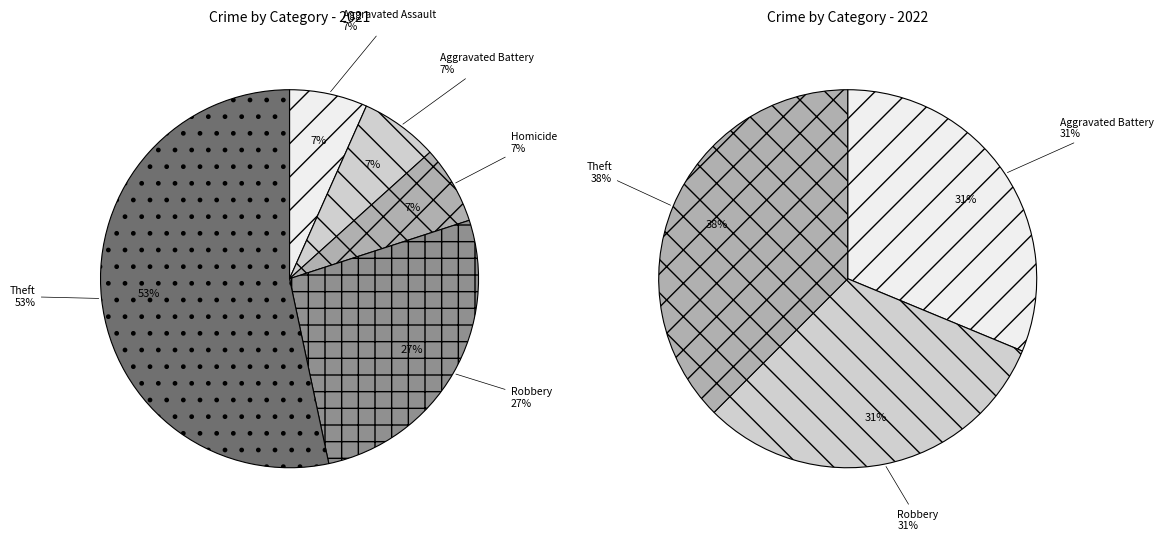

Which series has the widest spread of values?

values_2021